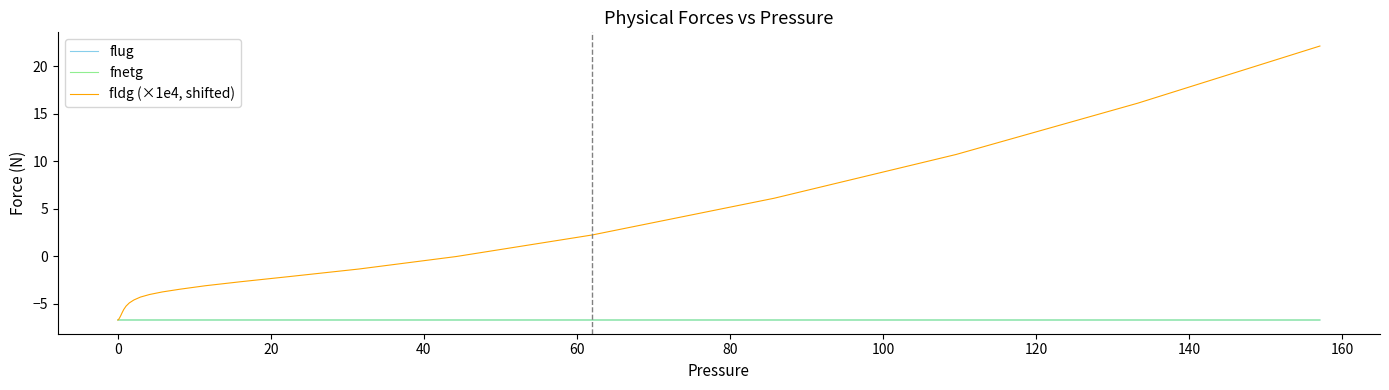

List the series in order of their peak value, highest first.

fldg (×1e4, shifted), fnetg, flug